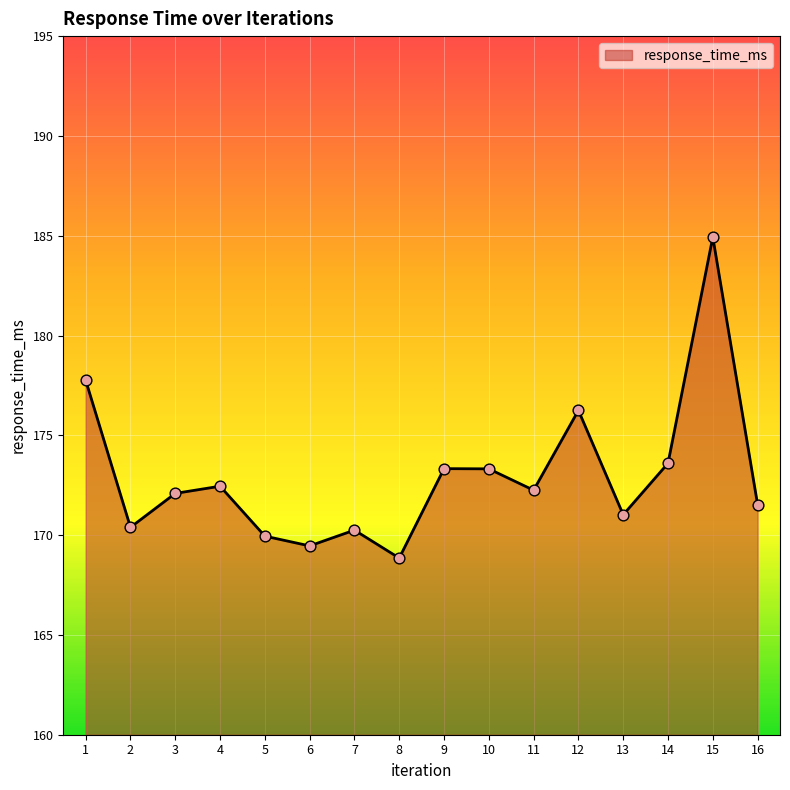

What is the change in value from 8 to 11?

+3.4